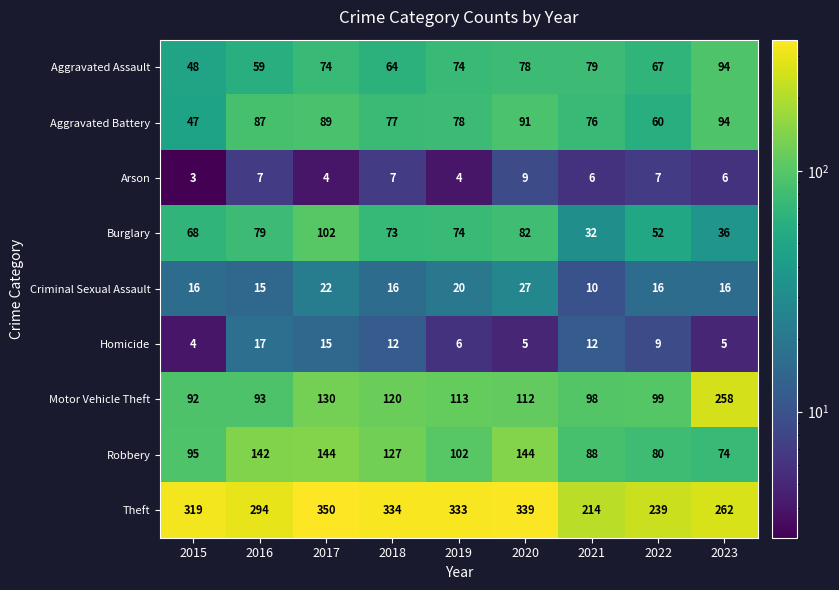

The Robbery series shows 144 at 2017. True or false?

True